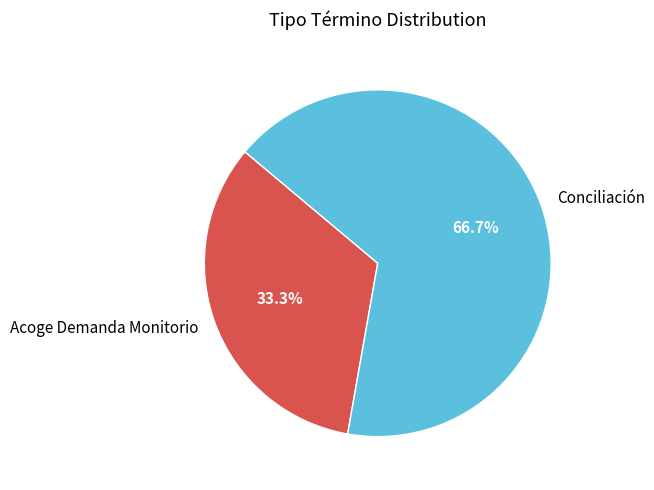

How many slices are in this pie chart?

2